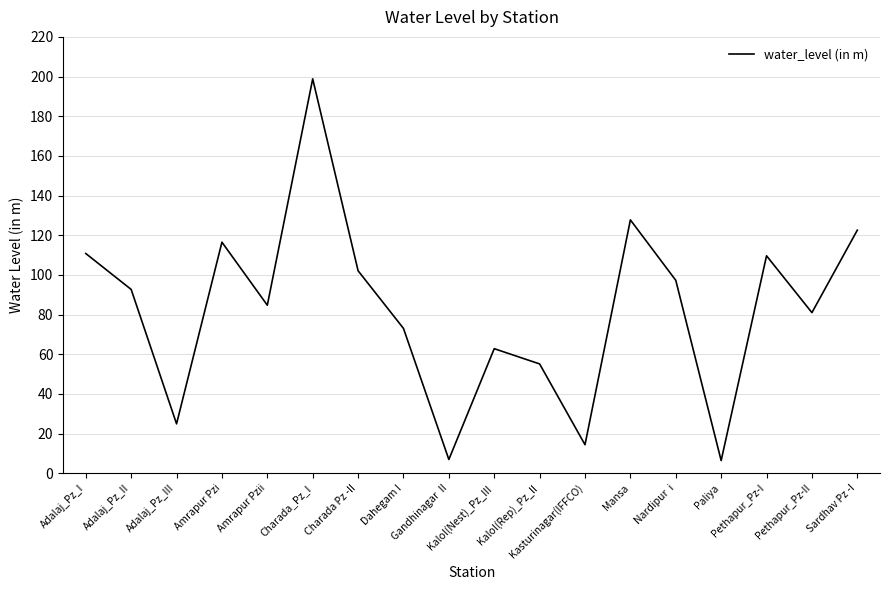

What is the minimum value shown in the chart?

6.4